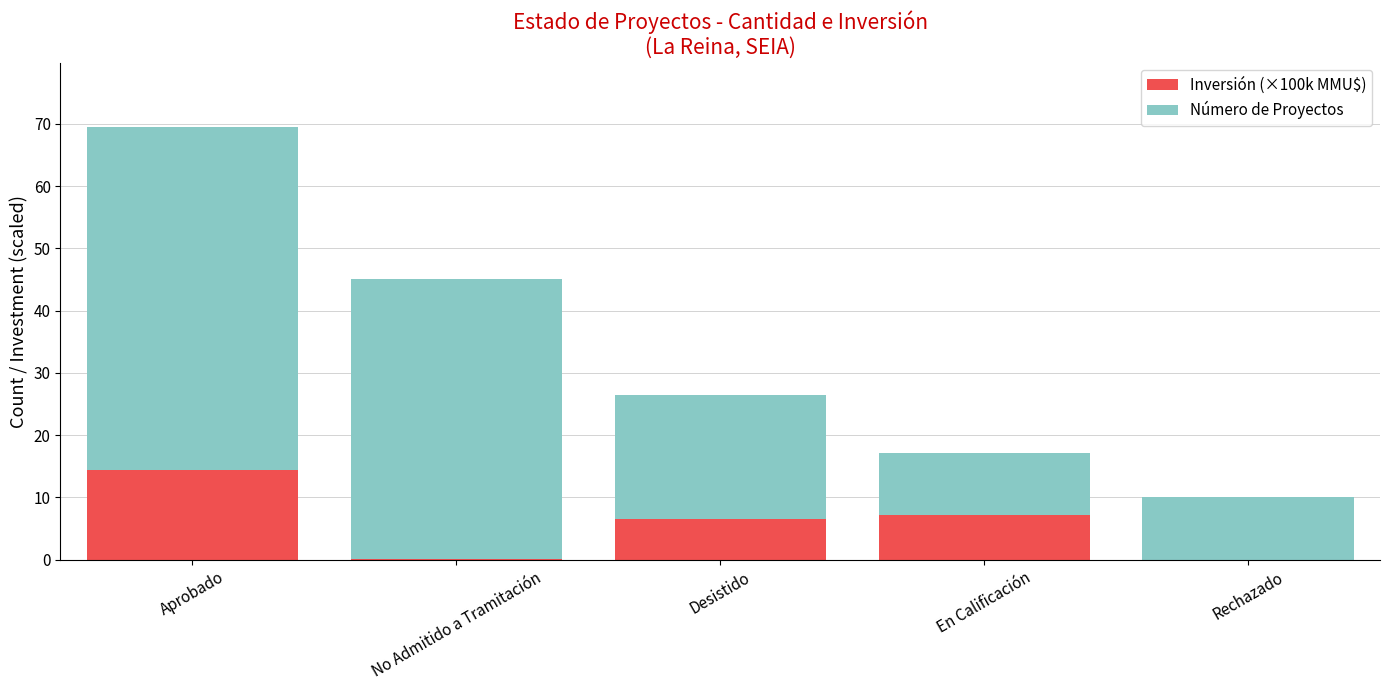

Read the Inversión (×100k MMU$) value at Desistido.

6.5